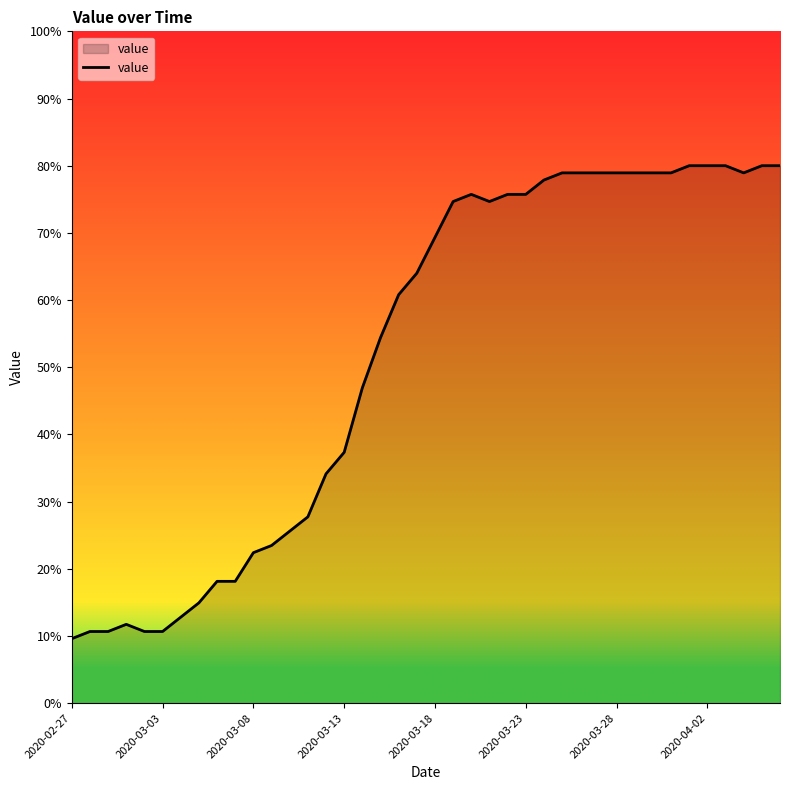

What is the difference between the maximum and minimum values?

70.4